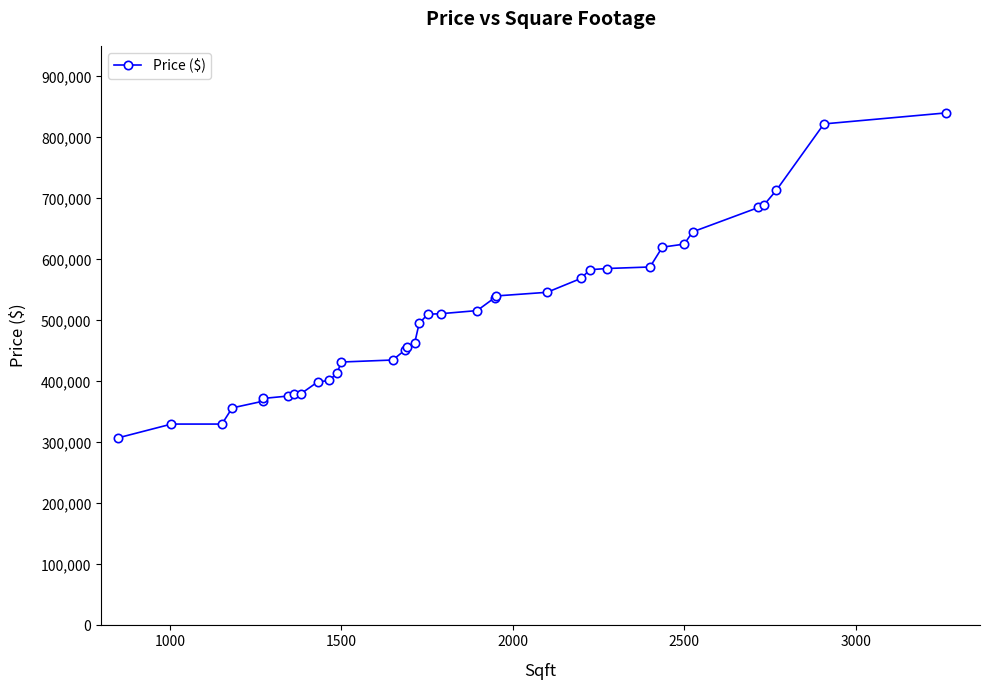

Reading left to right, what are all the values shown in this chart?

307500	330000	330000	356500	367500	372000	375900	380000	380000	399000	401500	414000	431700	435000	451000	457000	463000	495000	510000	511000	516000	537000	540000	546000	569000	583000	585000	587500	620000	625000	645000	685000	689000	713000	822000	840000